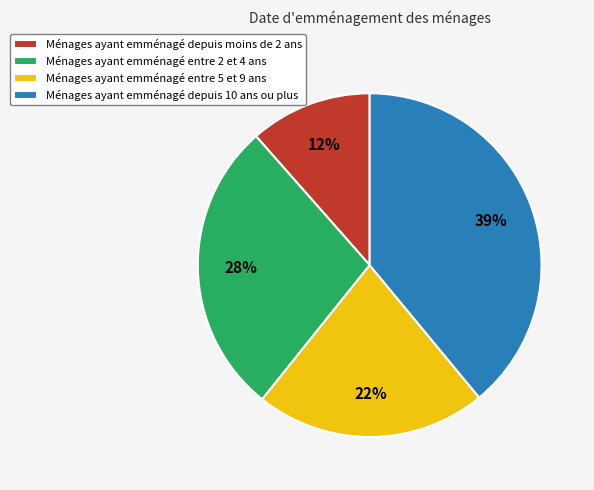

Does any single category account for the majority?

No